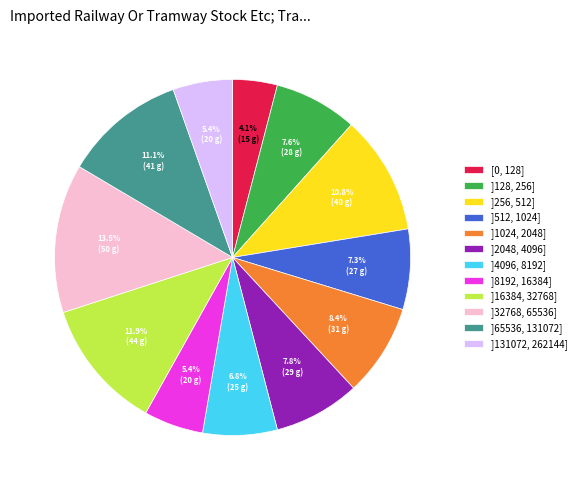

To the nearest percent, what is the combined percentage of ]65536, 131072] and ]32768, 65536]?

25%